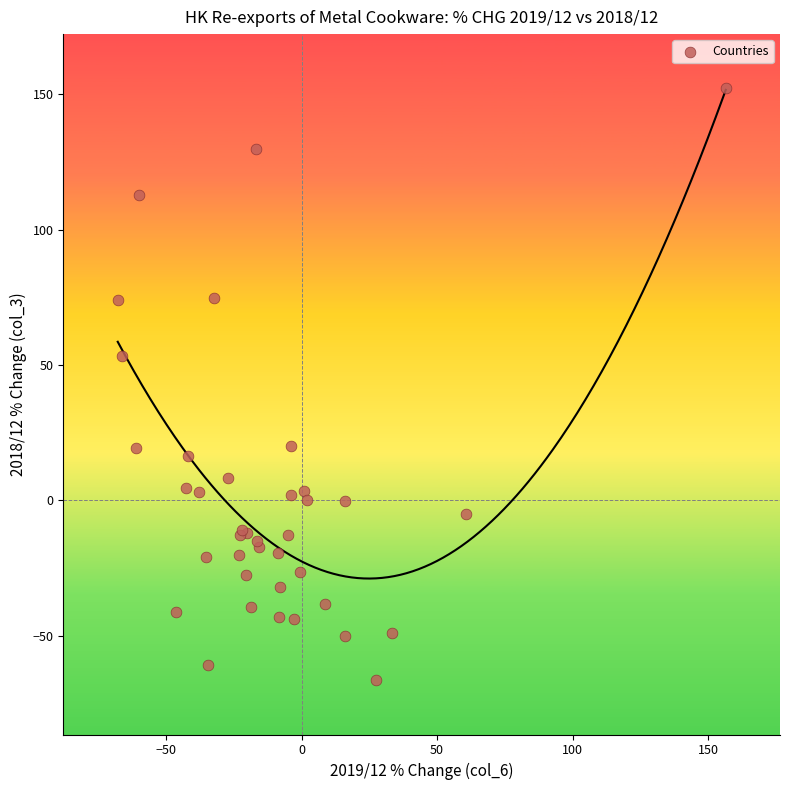

What Y value in the scatter plot is closest to 42?

53.3